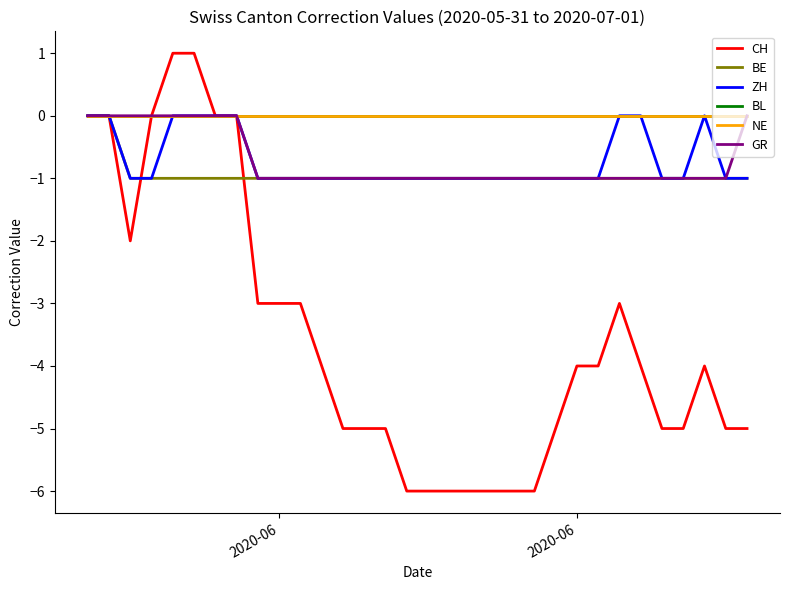

What is the difference between the second highest and second lowest values in the ZH series?

1